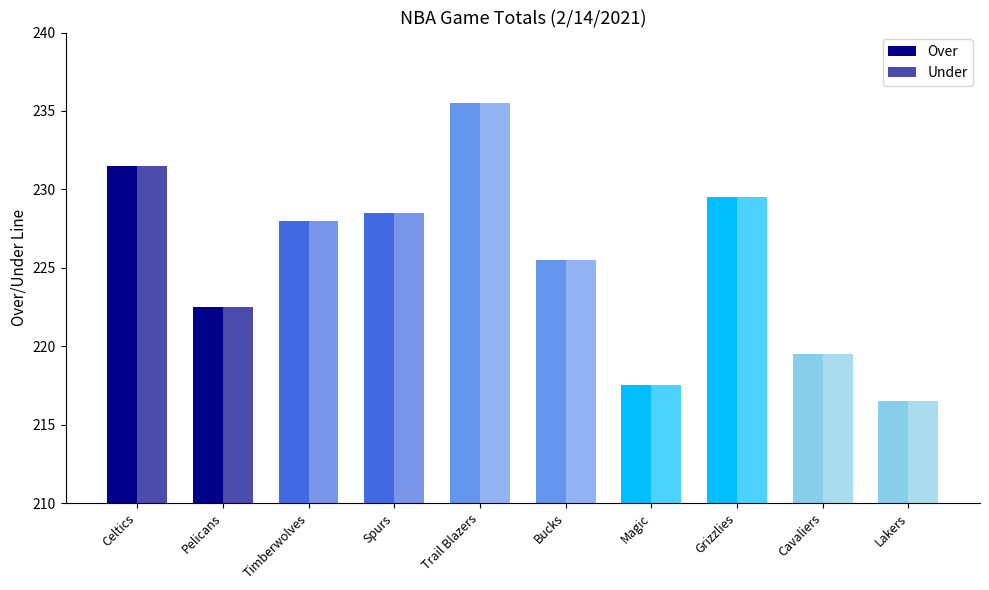

What is the smallest value displayed?

216.5